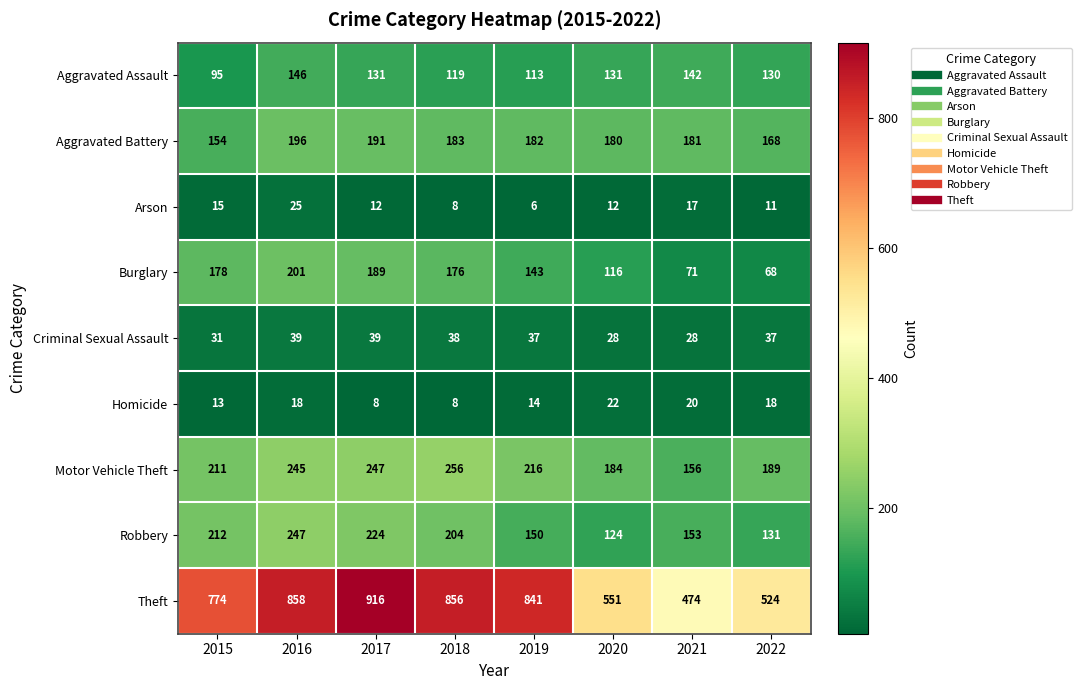

What is the difference between the maximum and second lowest values in the Robbery series?

116